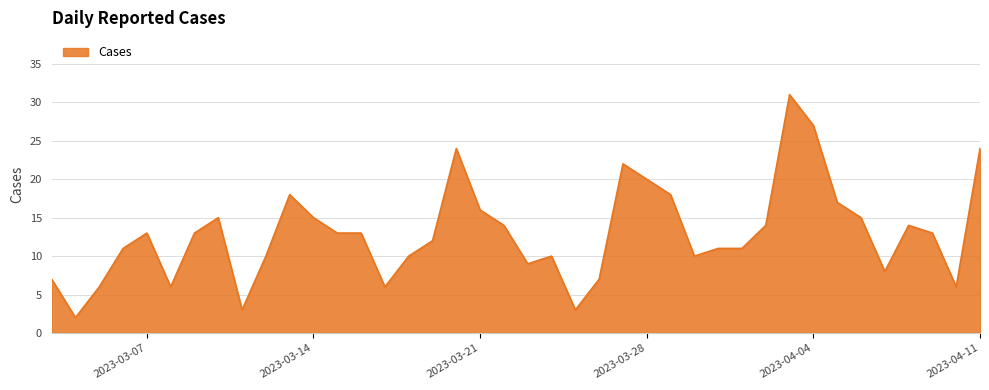

What is the greatest value displayed?

31